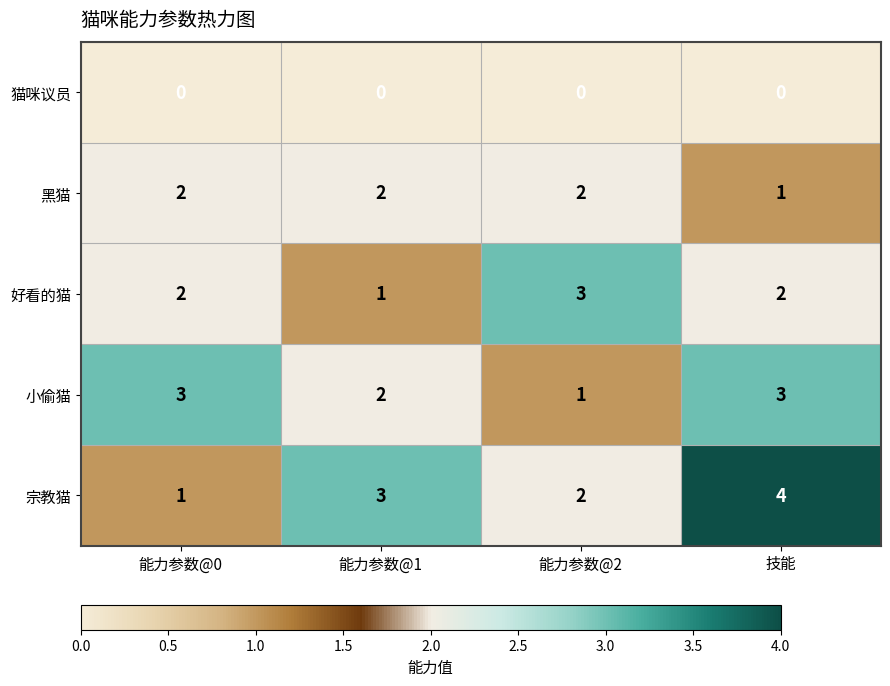

At which category is the sum across all series the highest?

技能